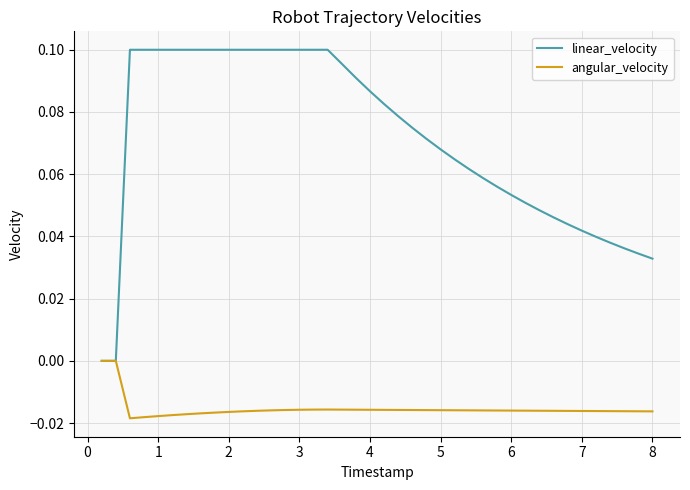

List the series in order of their overall mean, lowest first.

angular_velocity, linear_velocity